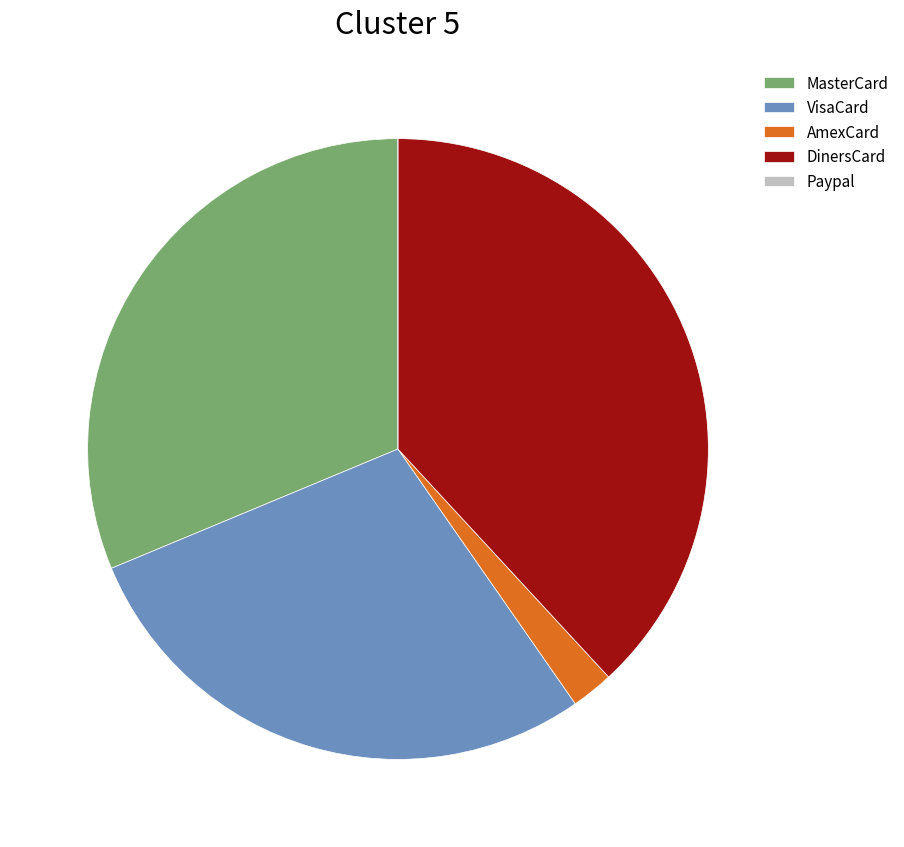

Is there a majority slice in this chart?

No